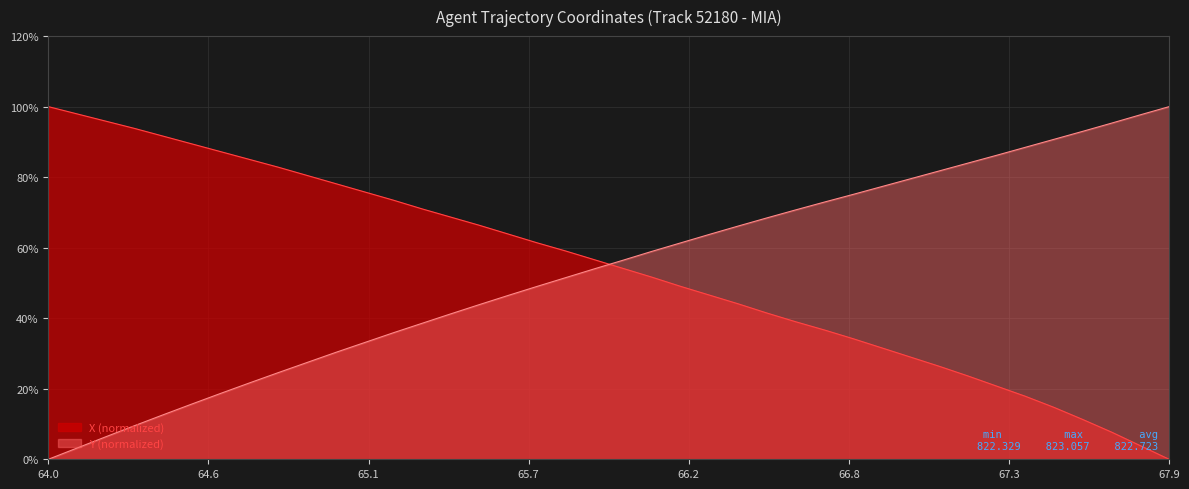

How many data points does each series have?

40